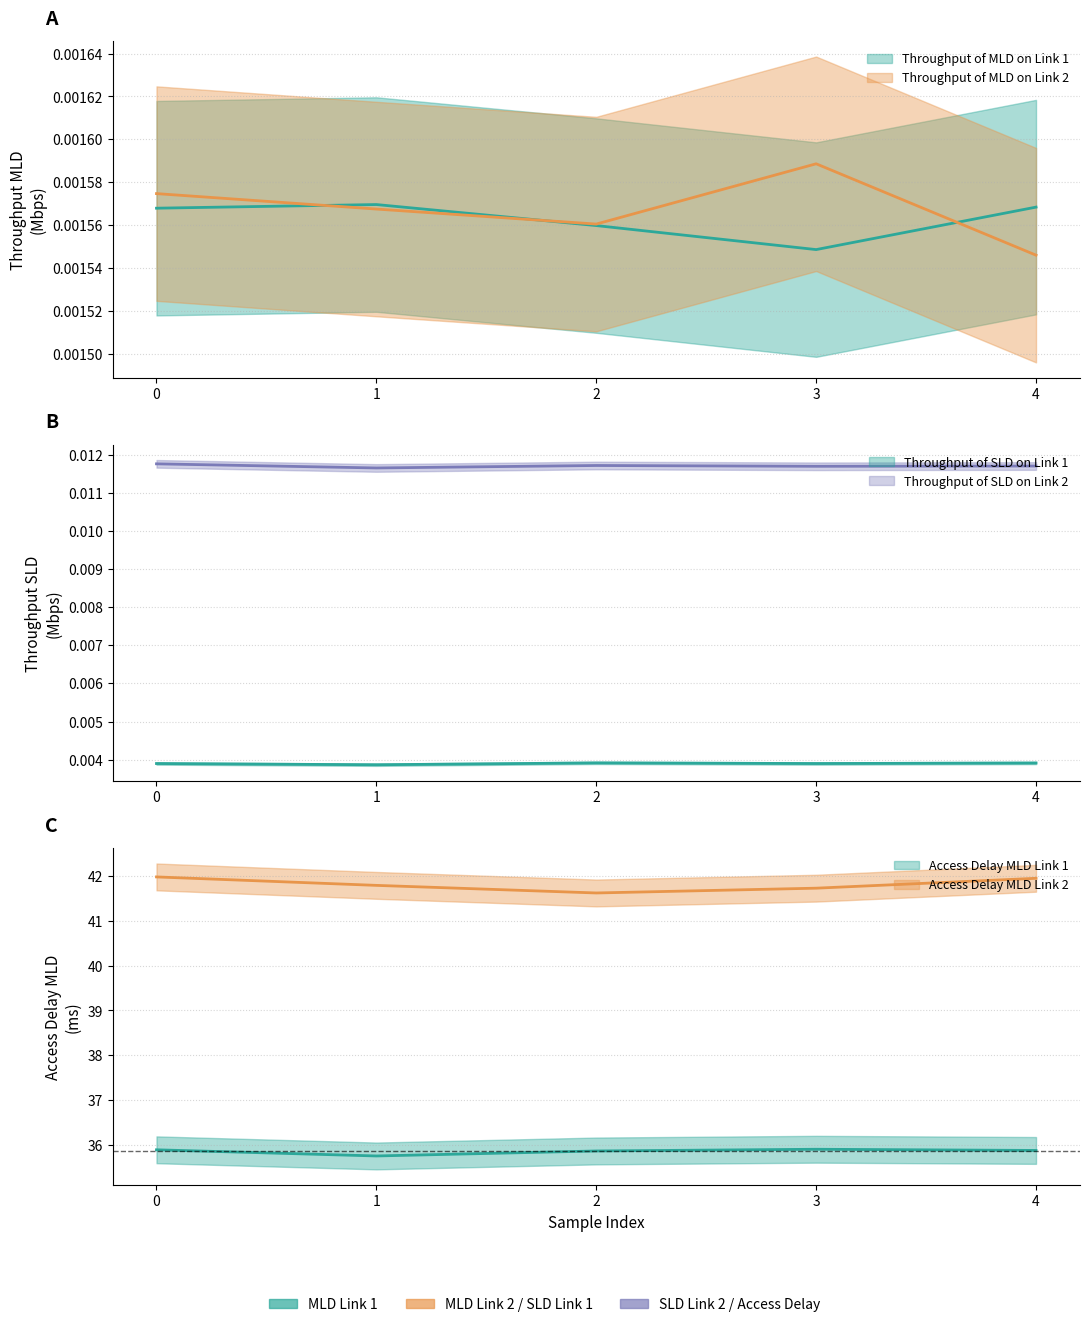

What is the spread (max minus min) of values at 3?

41.7